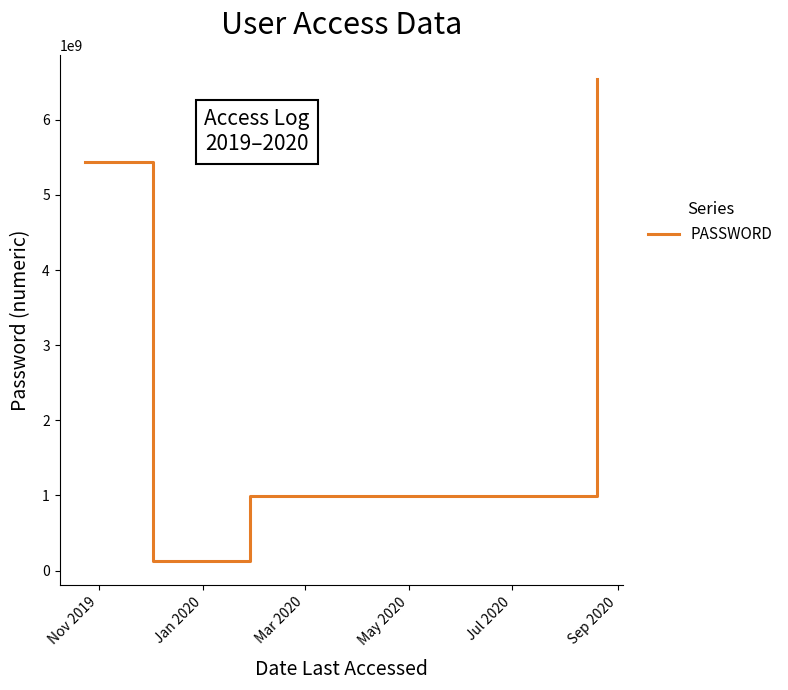

True or false: the data has more than 2 interior local peaks.

False